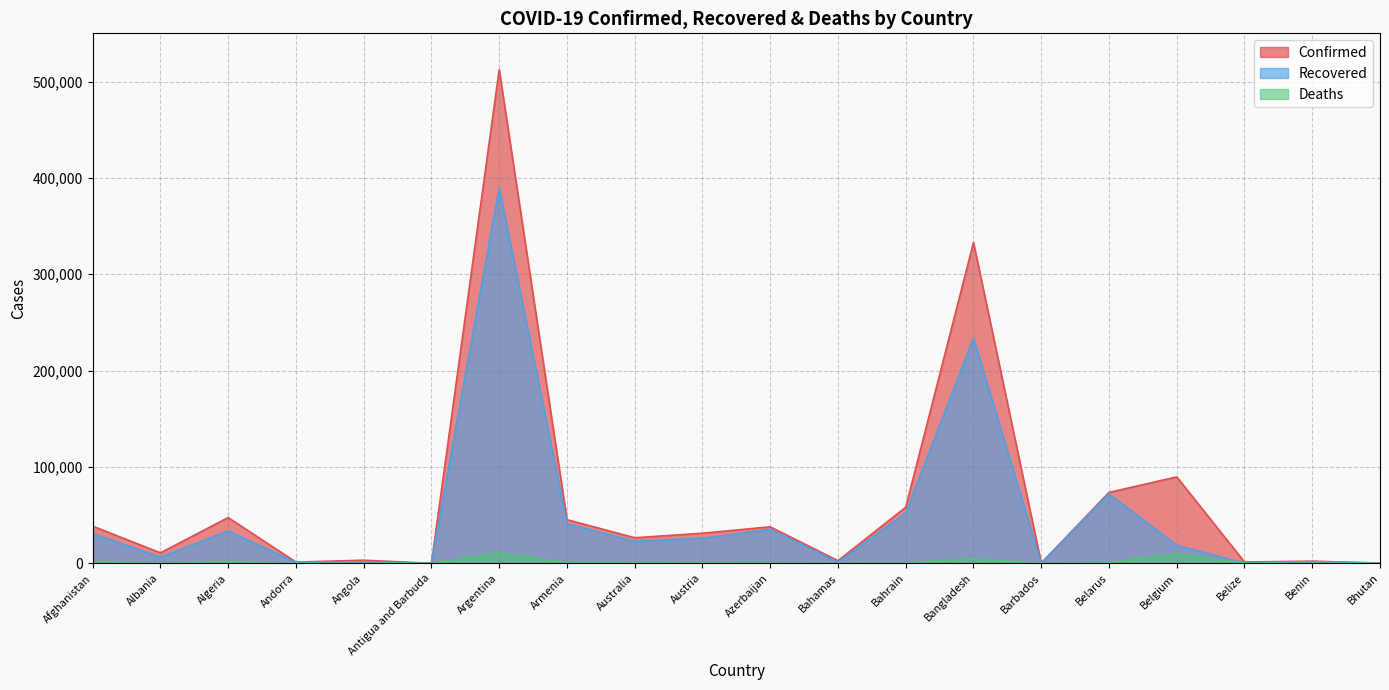

List the series in order of their overall mean, lowest first.

Deaths, Recovered, Confirmed